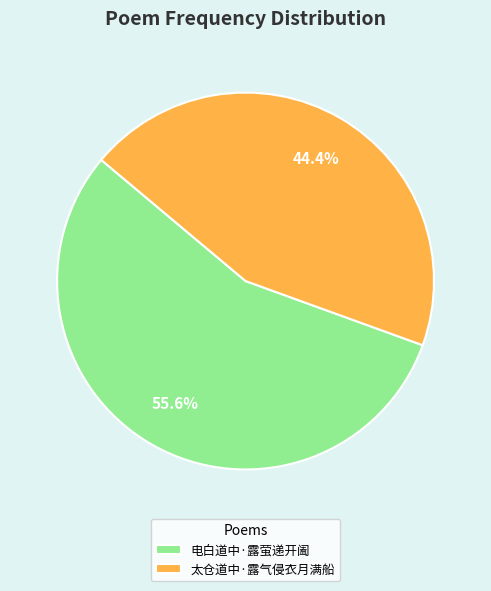

Is there any slice that represents more than half of the pie?

Yes